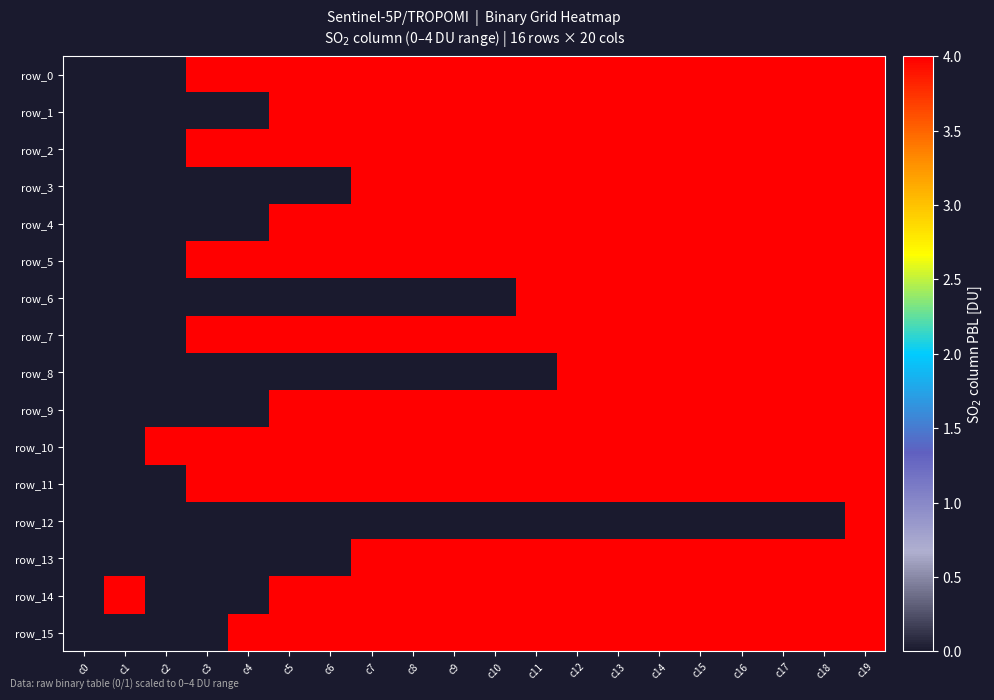

What is the sum of all row_1 values?

60